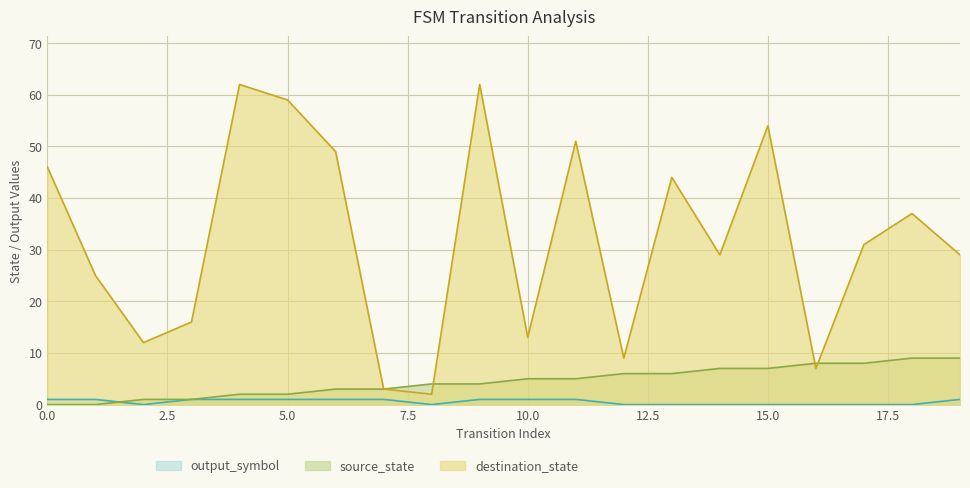

At 14, list the series in order from smallest to largest.

output_symbol, source_state, destination_state